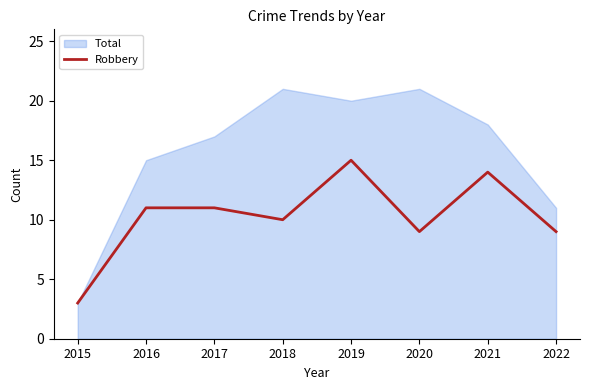

Approximately how many times larger is the value at 2019 compared to 2015?

5.0